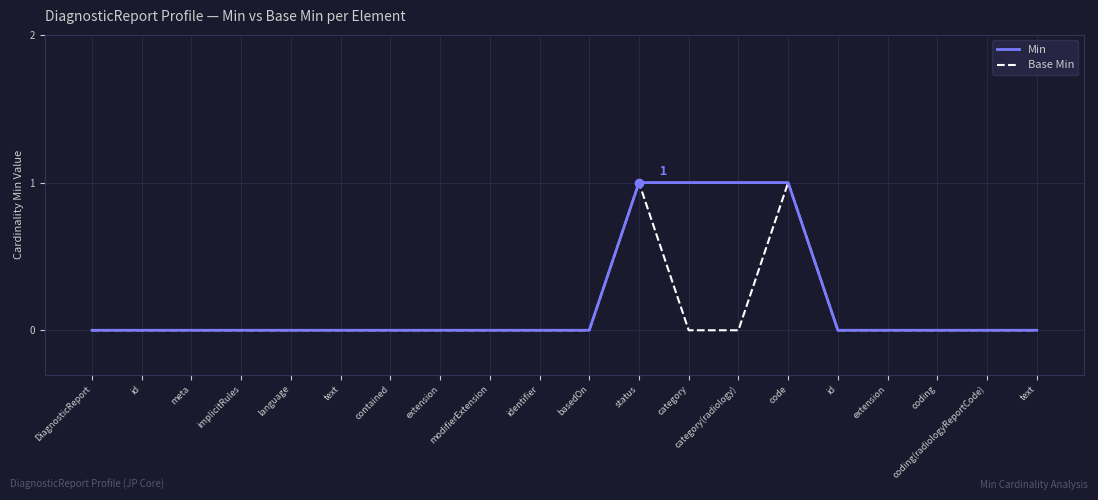

Does the chart display data point markers on the line(s)?

No